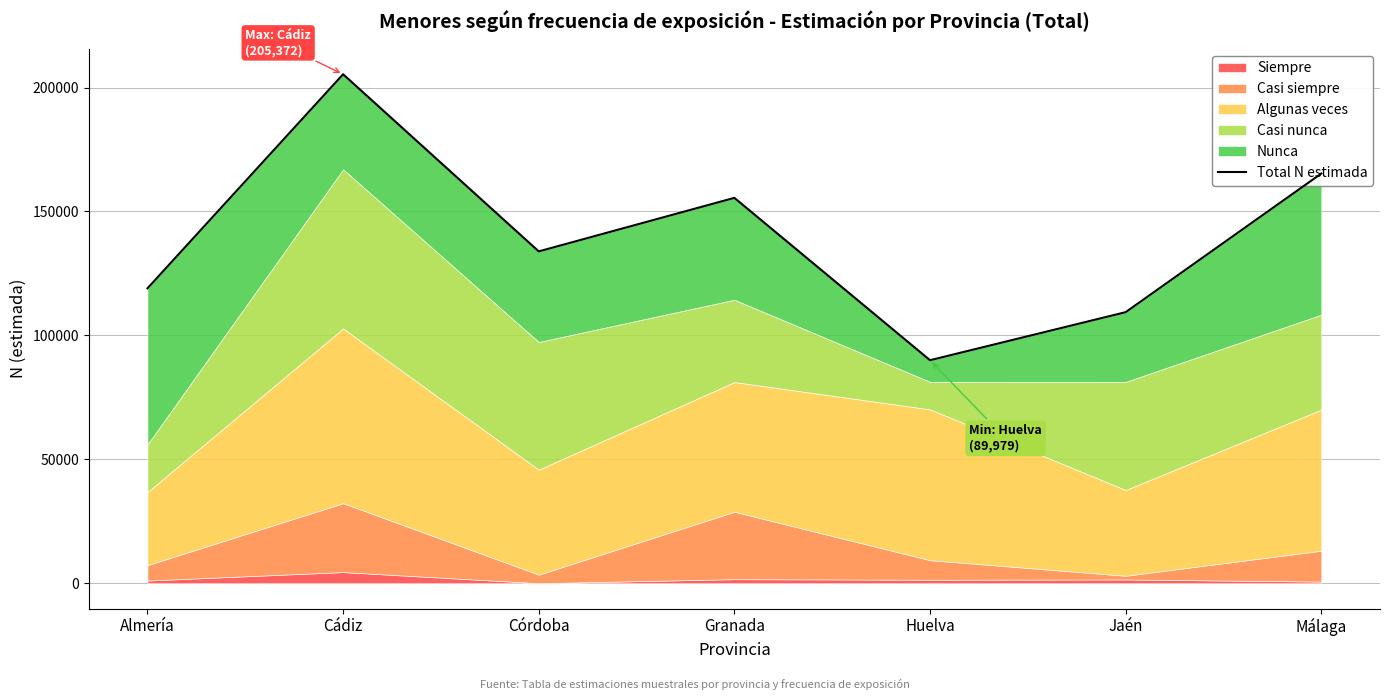

What is the greatest value displayed?

205372